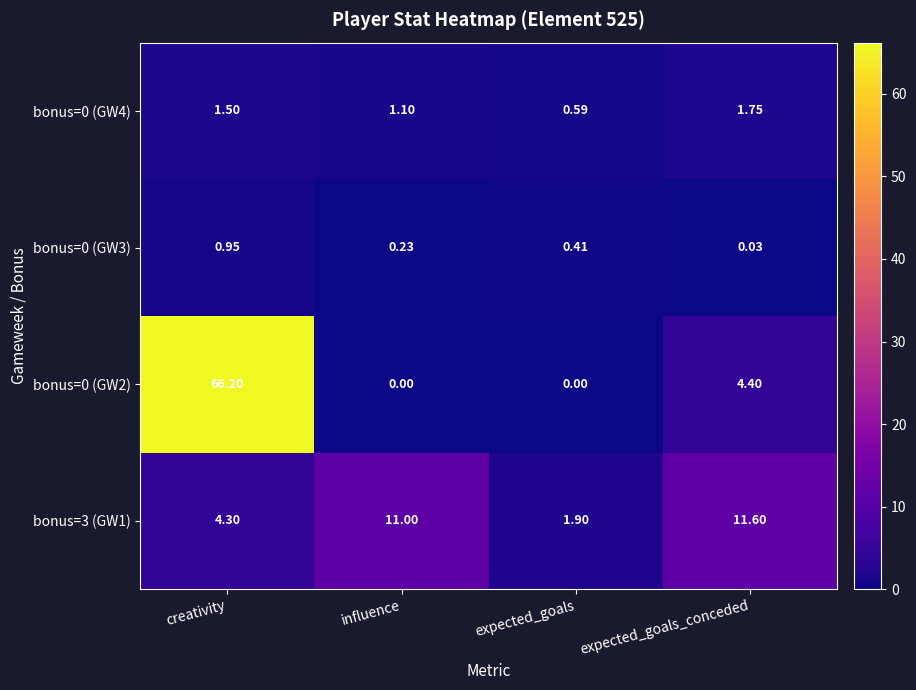

Count the number of categories in the chart.

4